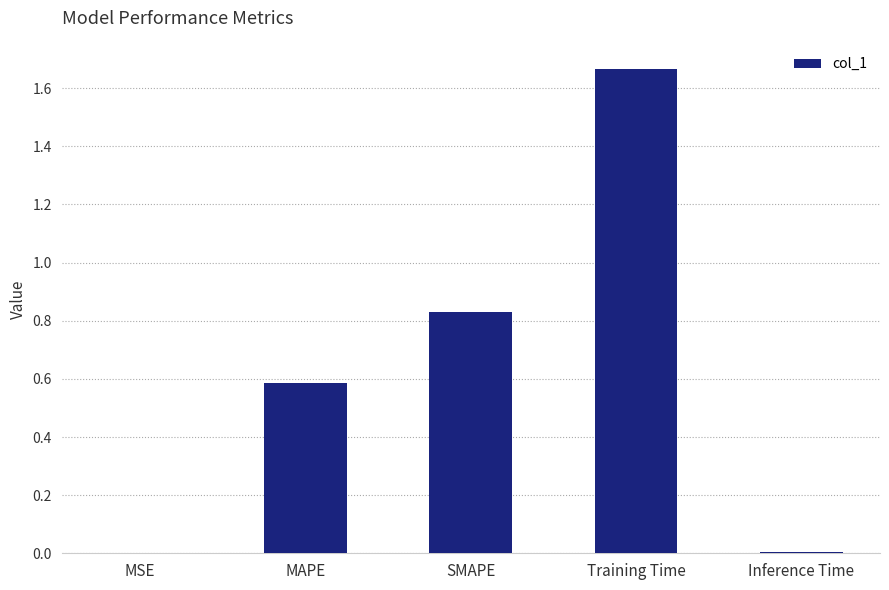

Is it true that the value at SMAPE is 1.5?

False